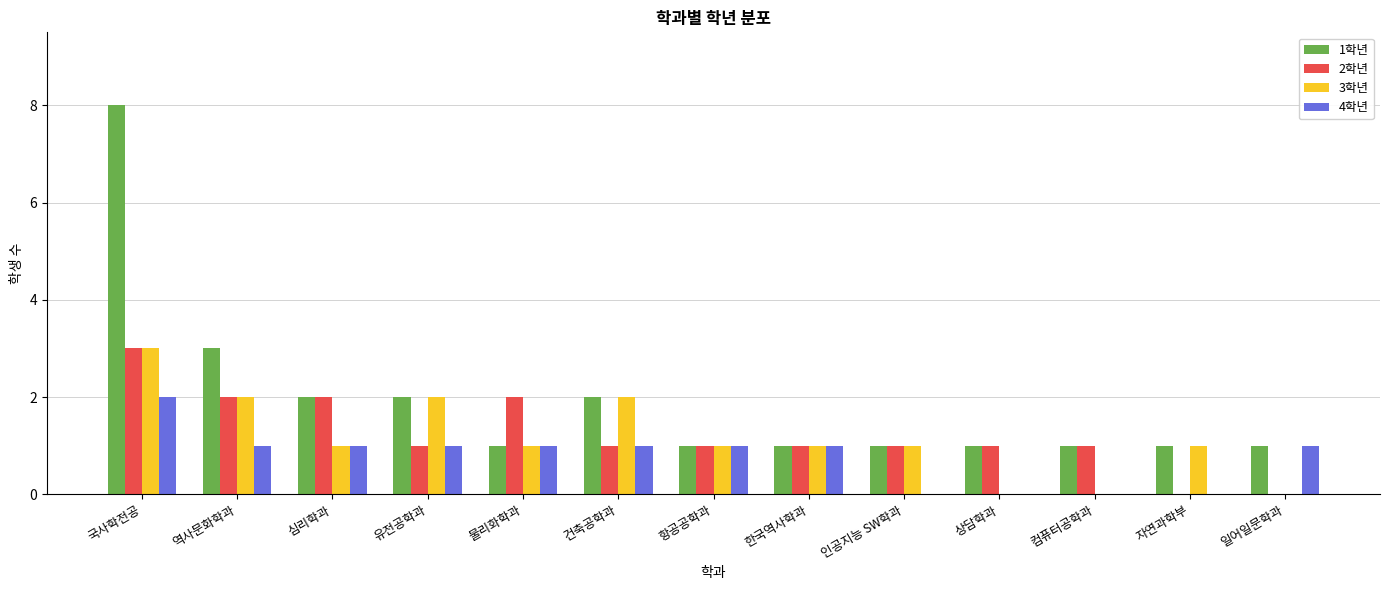

What is the maximum value shown in the chart?

8